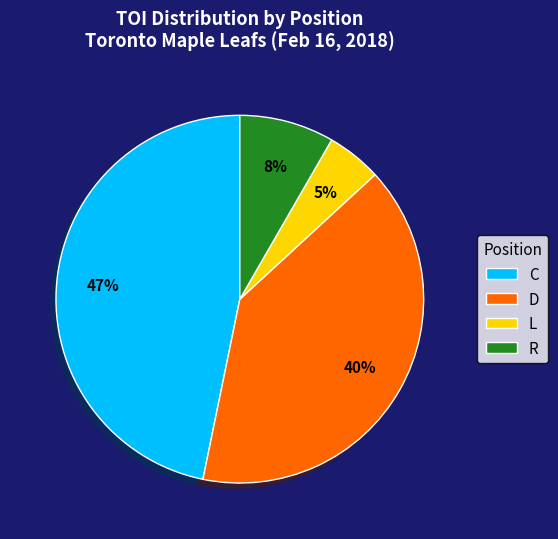

To the nearest percent, what is the difference between the largest and smallest slice percentages?

42%